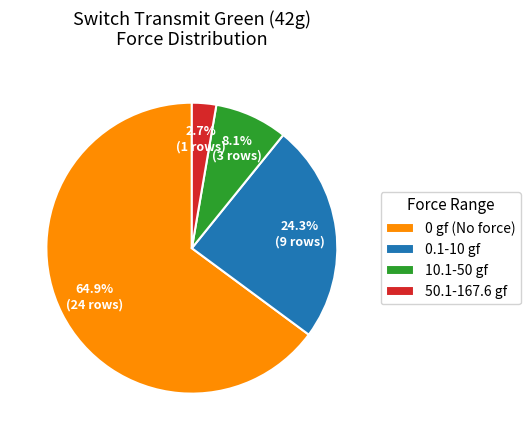

What is the largest slice in the pie chart?

0 gf (No force)